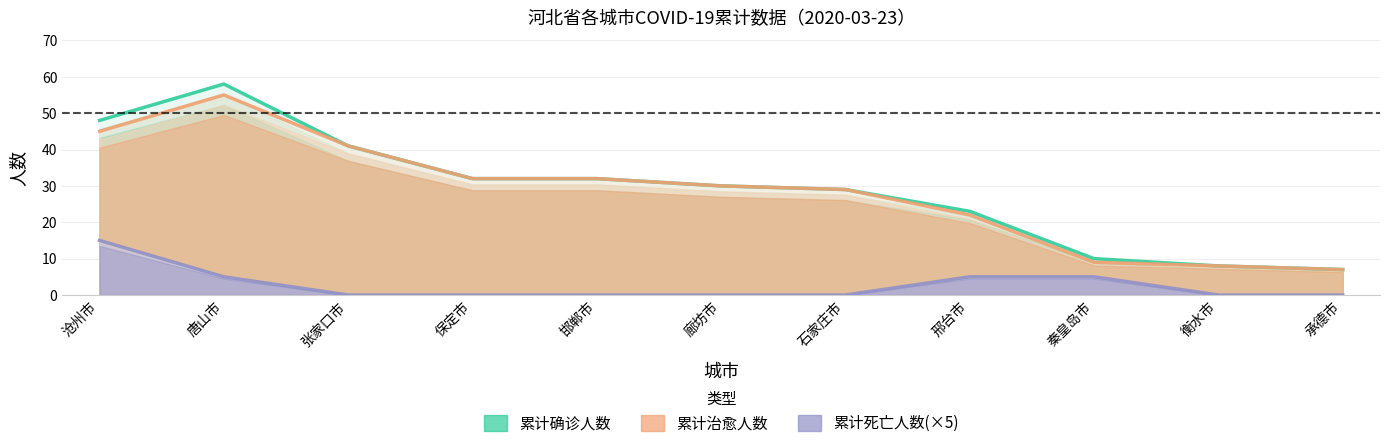

What is the difference between the highest and lowest values at 沧州市?

33